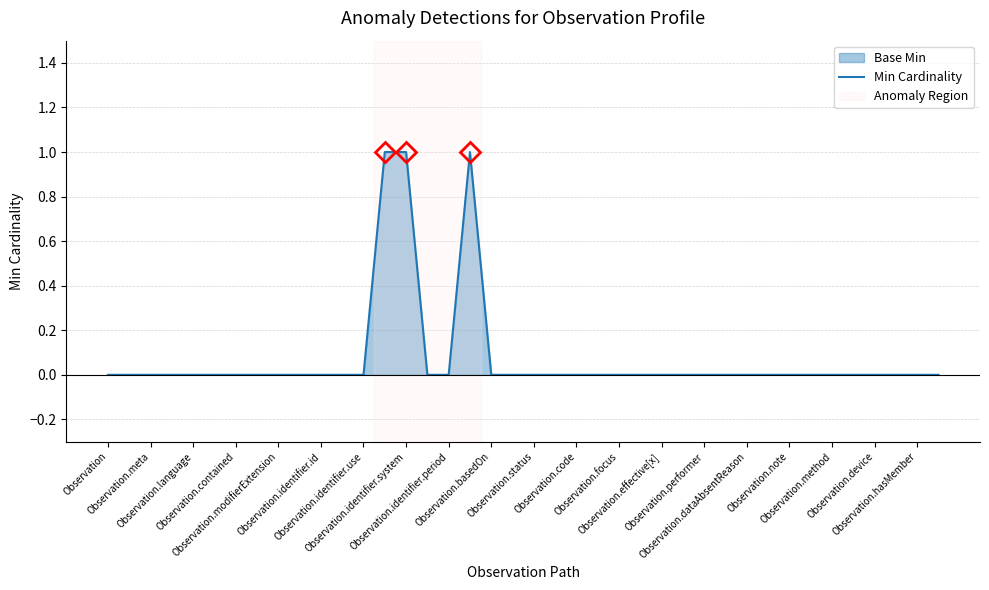

Which label corresponds to the smallest value in the chart?

Observation